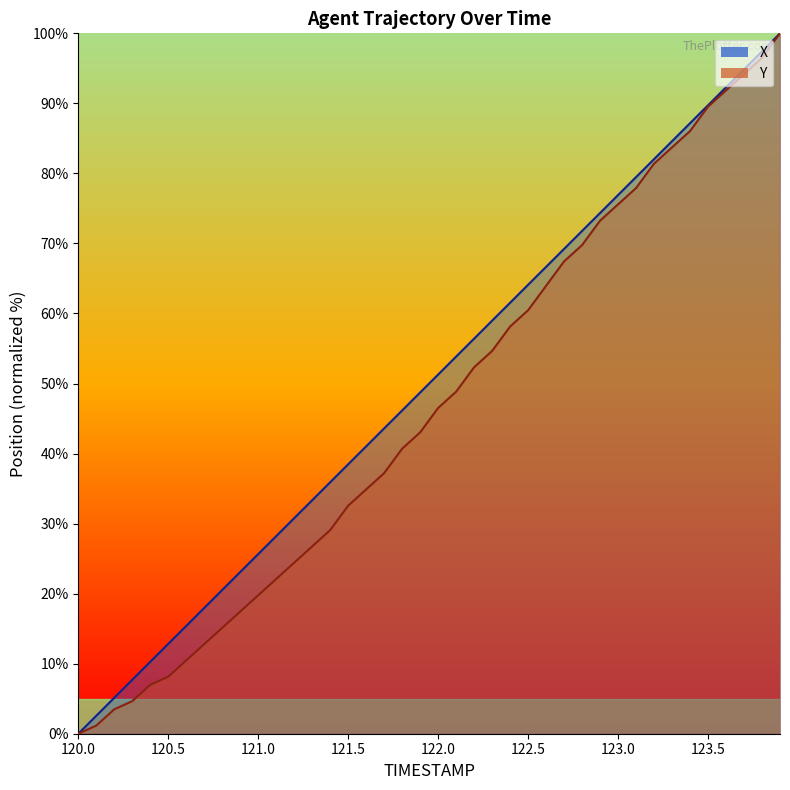

How many data points in Y are above 46?

20